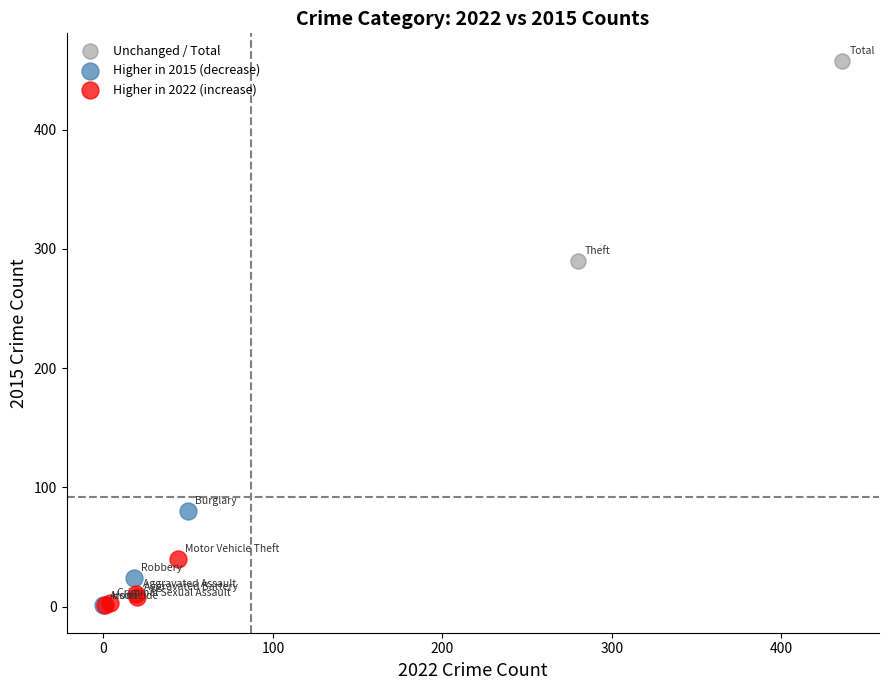

Which series contains the highest Y value?

Unchanged / Total